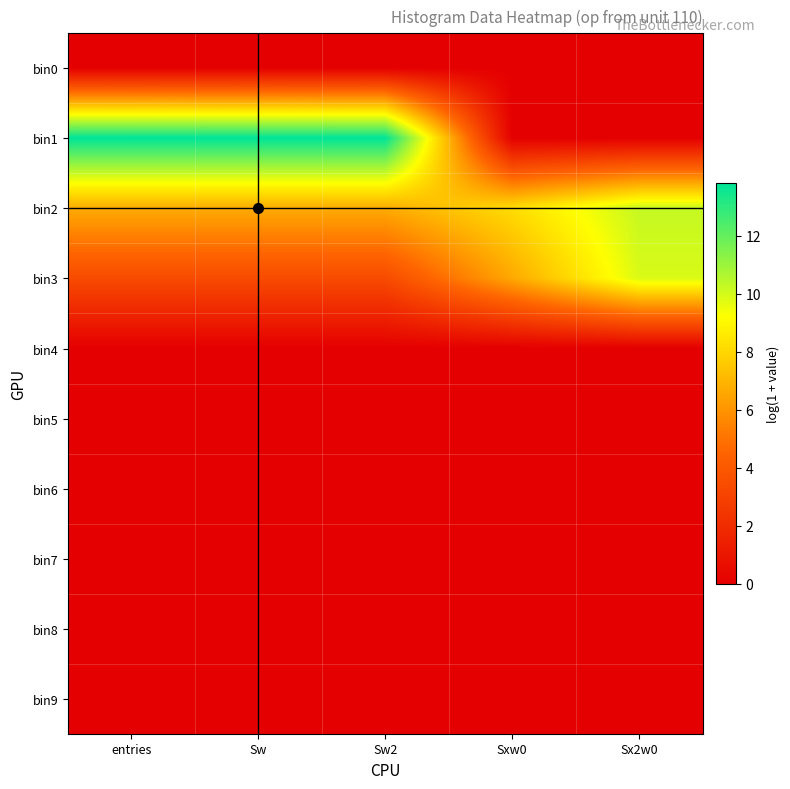

Reading right to left, transcribe all the data shown in this chart.

bin0: Sx2w0=0.0	Sxw0=0.0	Sw2=0.0	Sw=0.0	entries=0.0
bin1: Sx2w0=0.0	Sxw0=0.0	Sw2=13.8	Sw=13.8	entries=13.8
bin2: Sx2w0=10.2	Sxw0=8.2	Sw2=6.7	Sw=6.7	entries=6.7
bin3: Sx2w0=9.9	Sxw0=6.6	Sw2=3.4	Sw=3.4	entries=3.4
bin4: Sx2w0=0.0	Sxw0=0.0	Sw2=0.0	Sw=0.0	entries=0.0
bin5: Sx2w0=0.0	Sxw0=0.0	Sw2=0.0	Sw=0.0	entries=0.0
bin6: Sx2w0=0.0	Sxw0=0.0	Sw2=0.0	Sw=0.0	entries=0.0
bin7: Sx2w0=0.0	Sxw0=0.0	Sw2=0.0	Sw=0.0	entries=0.0
bin8: Sx2w0=0.0	Sxw0=0.0	Sw2=0.0	Sw=0.0	entries=0.0
bin9: Sx2w0=0.0	Sxw0=0.0	Sw2=0.0	Sw=0.0	entries=0.0